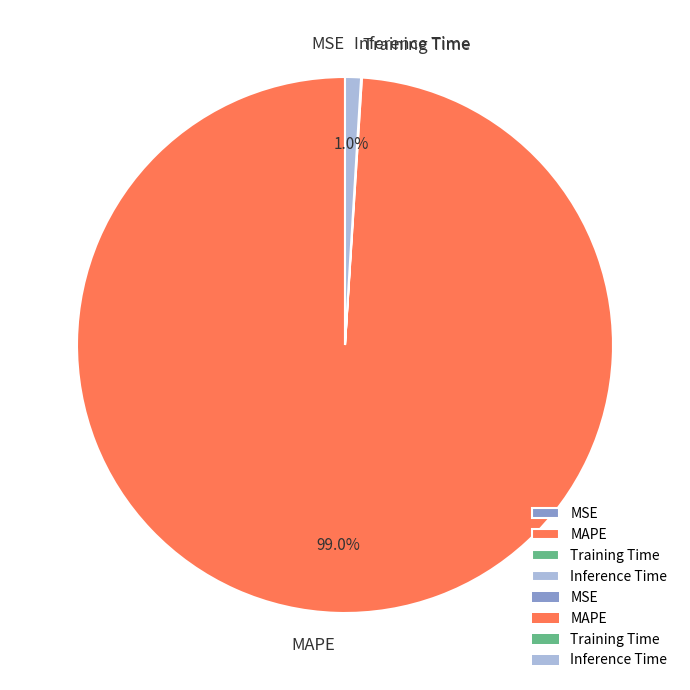

Is there any slice that represents more than half of the pie?

Yes